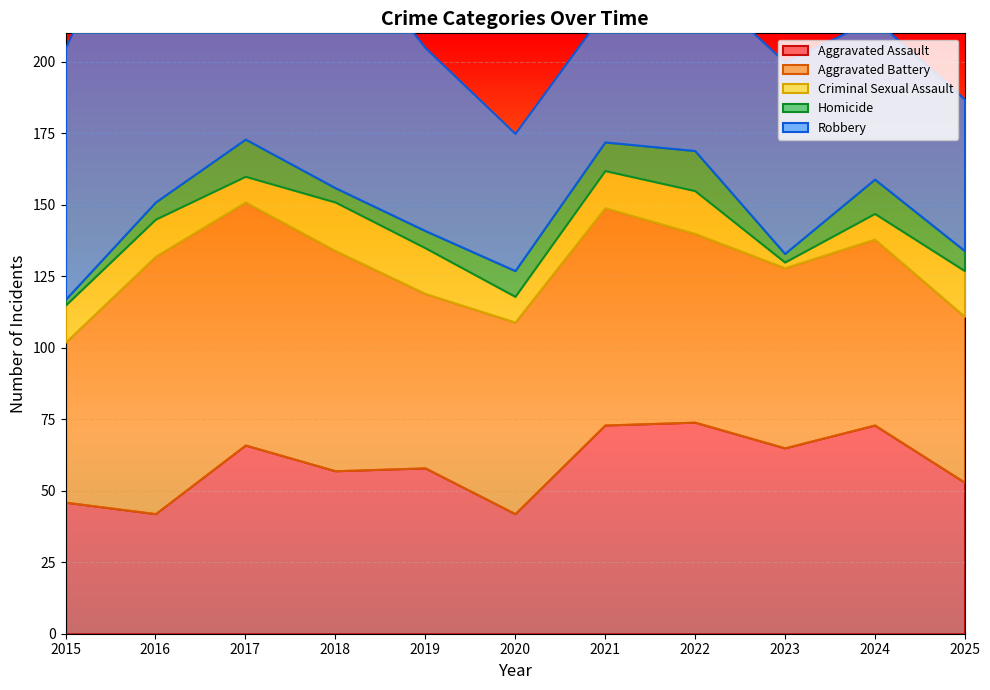

What is the value of the Homicide point at the 4th from the left?

5